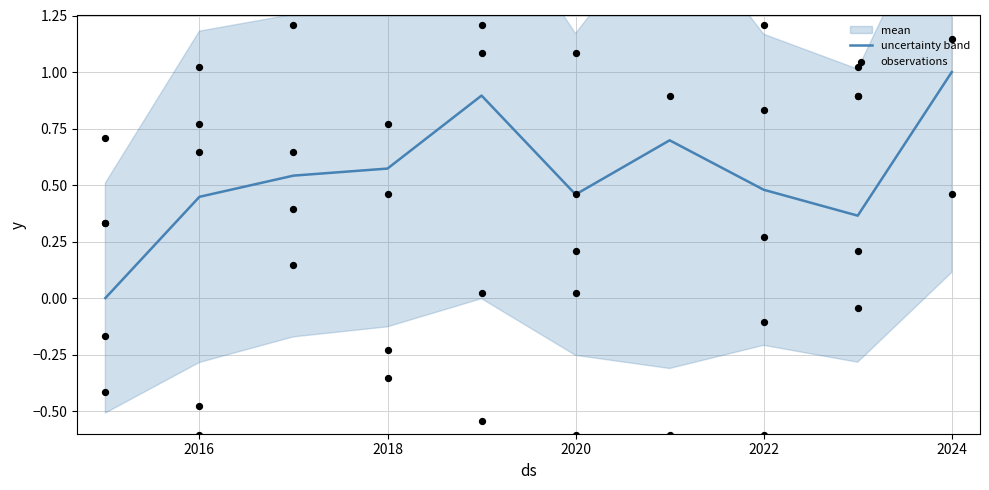

At how many categories does at least one series exceed 0?

9